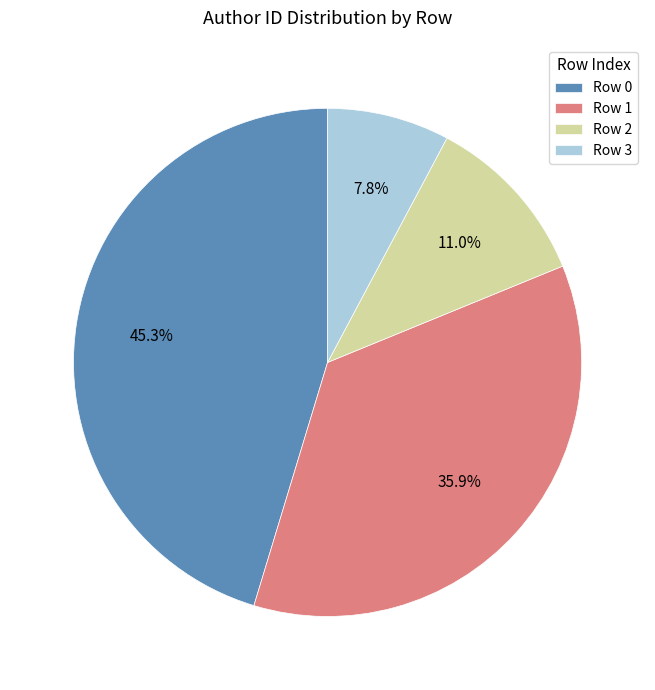

How many slices are in this pie chart?

4